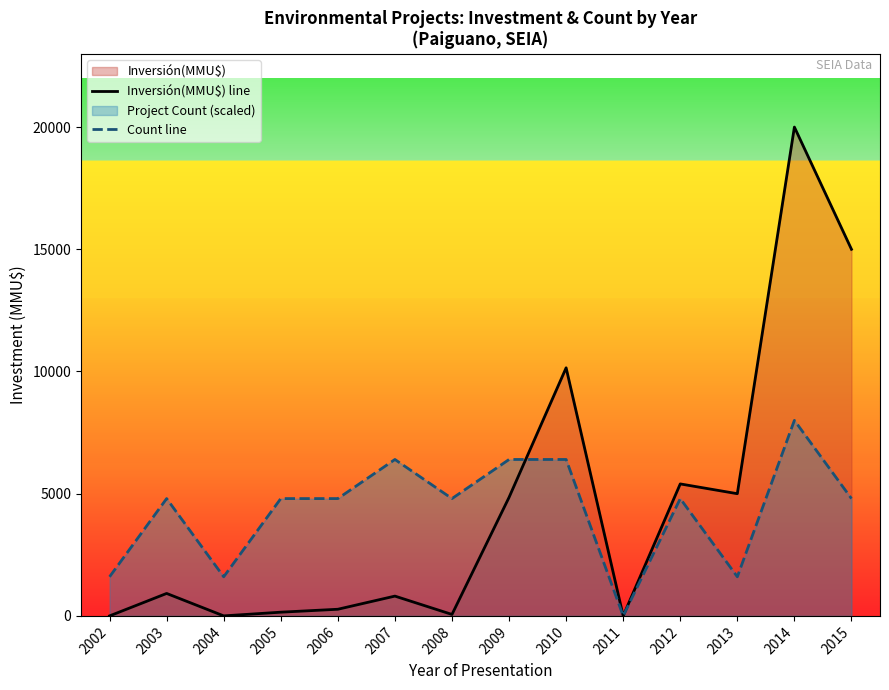

Reading left to right, transcribe all the data shown in this chart.

Inversión(MMU$) line: 0	919	1	152	272	810	60	4850	10150	0	5400	5000	20000	15000
Count line: 1600	4800	1600	4800	4800	6400	4800	6400	6400	0	4800	1600	8000	4800